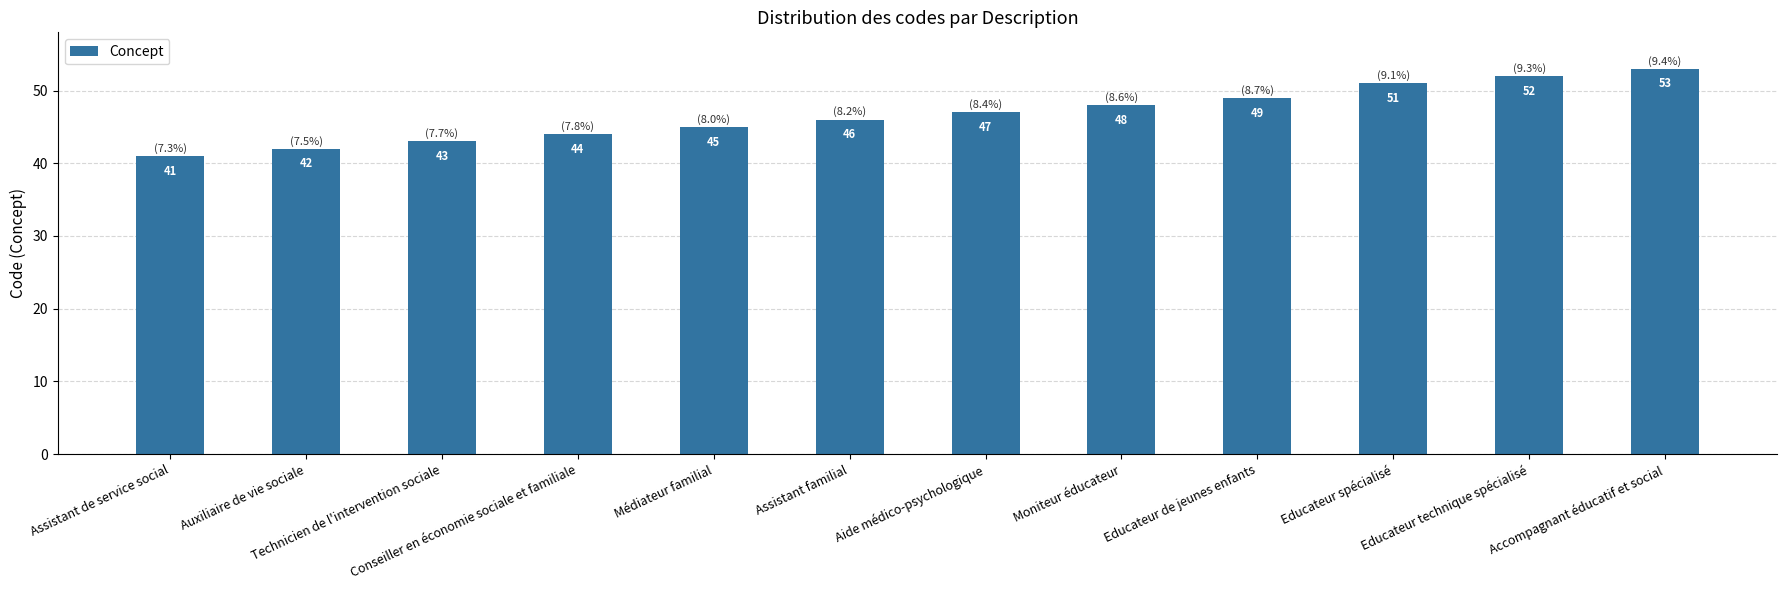

Where is the data nearest to the value 47?

Aide médico-psychologique